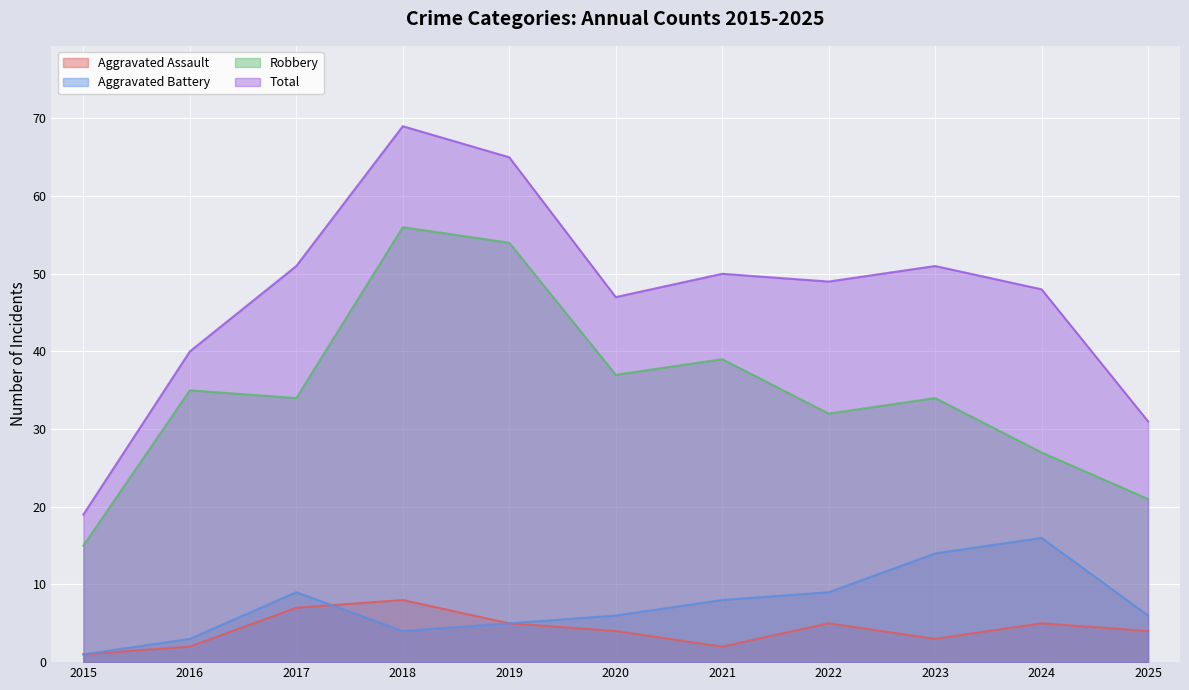

Rank the categories by Total value from highest to lowest.

2018, 2019, 2017, 2023, 2021, 2022, 2024, 2020, 2016, 2025, 2015